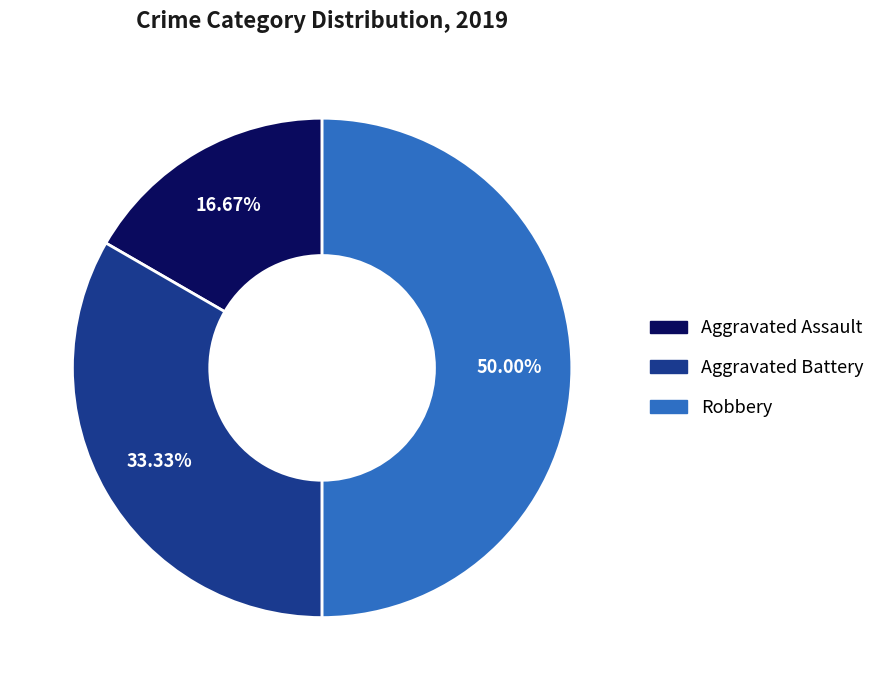

Is Aggravated Assault the majority of the pie?

No